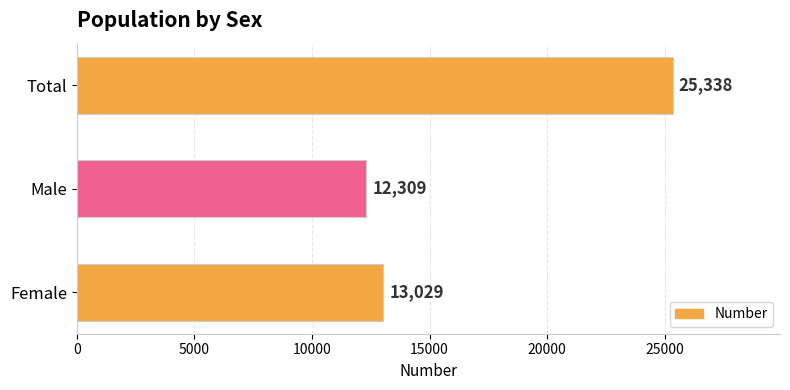

What is the approximate value at Male, to the nearest 50?

12300